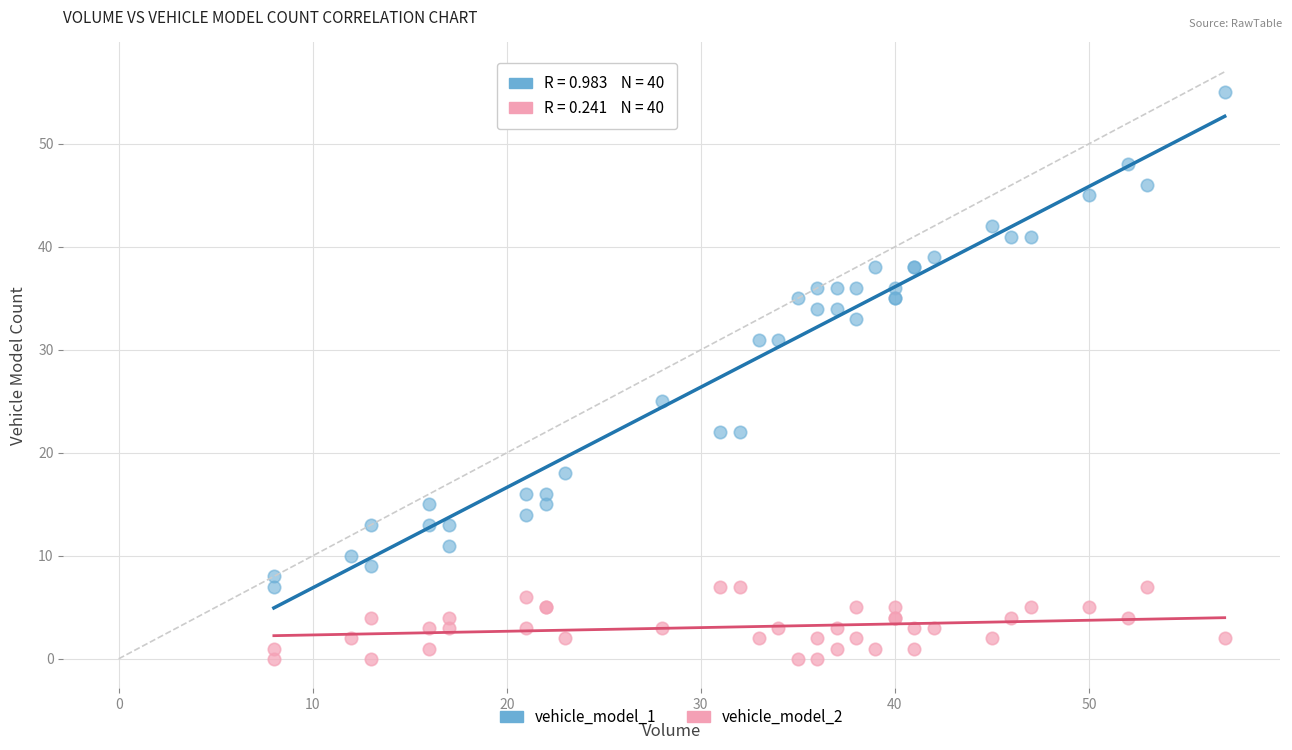

Across all series, what Y value is closest to 27?

25